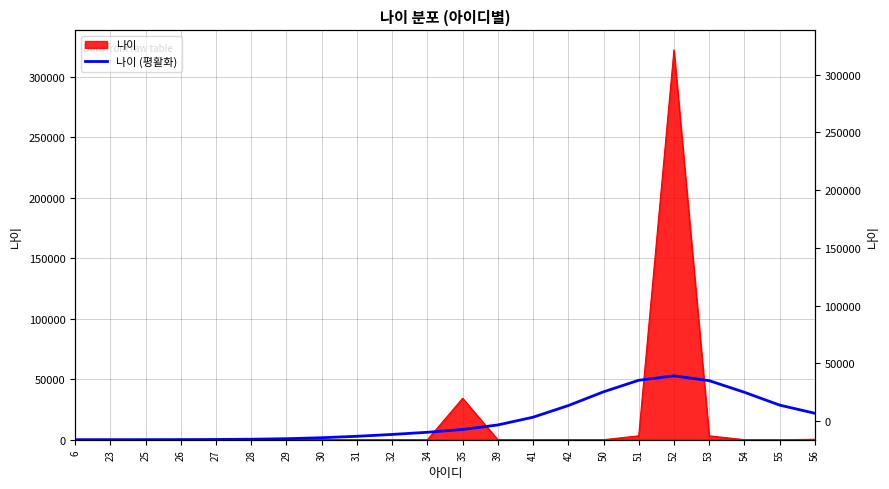

What is the sum of all values?

364238.0